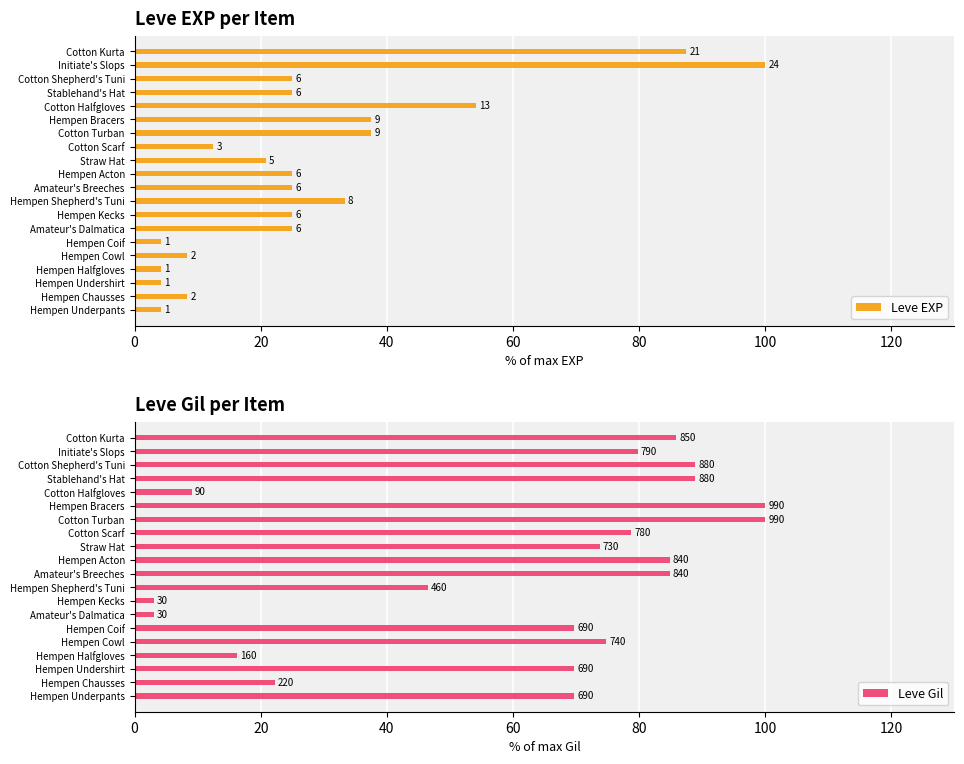

What value does the Leve Gil series have at Hempen Chausses?

22.2